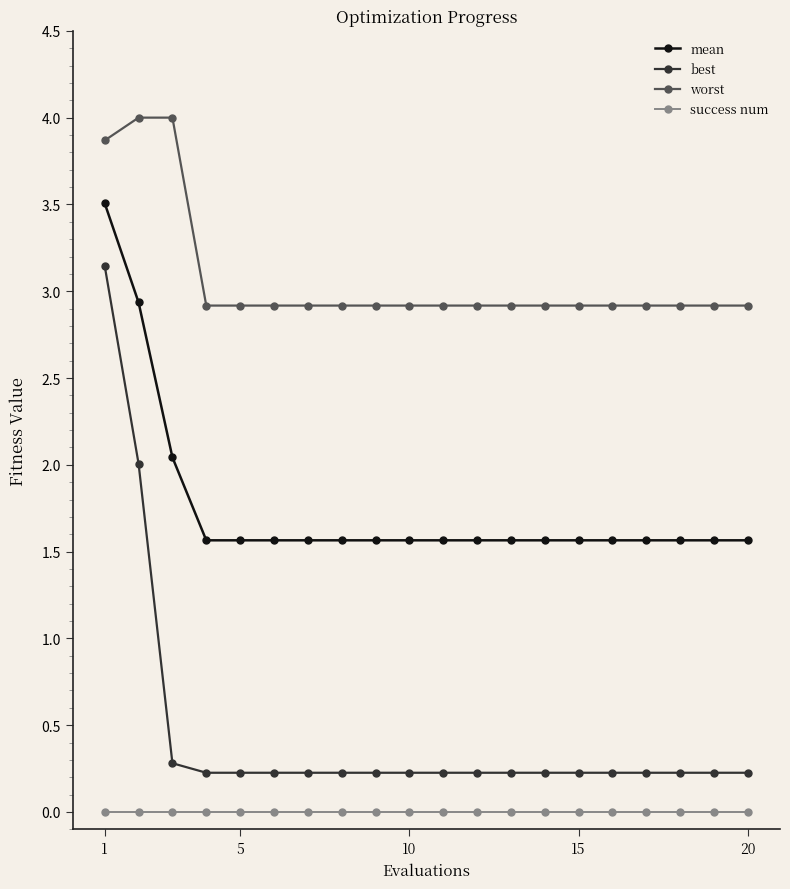

Reading left to right, transcribe all the data shown in this chart.

mean: 3.5	2.9	2.0	1.6	1.6	1.6	1.6	1.6	1.6	1.6	1.6	1.6	1.6	1.6	1.6	1.6	1.6	1.6	1.6	1.6
best: 3.1	2.0	0.3	0.2	0.2	0.2	0.2	0.2	0.2	0.2	0.2	0.2	0.2	0.2	0.2	0.2	0.2	0.2	0.2	0.2
worst: 3.9	4.0	4.0	2.9	2.9	2.9	2.9	2.9	2.9	2.9	2.9	2.9	2.9	2.9	2.9	2.9	2.9	2.9	2.9	2.9
success num: 0.0	0.0	0.0	0.0	0.0	0.0	0.0	0.0	0.0	0.0	0.0	0.0	0.0	0.0	0.0	0.0	0.0	0.0	0.0	0.0